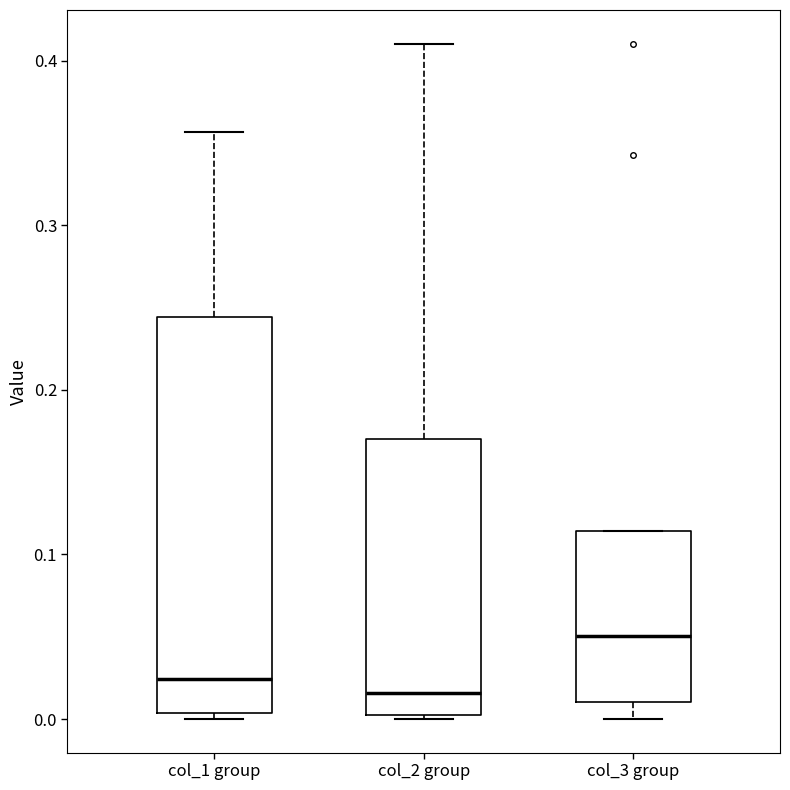

Reading left to right, read every box against the y-axis: the position of its median line, the range the box covers, and the ends of its whiskers. The values are not printed on the chart, so give them approximately, as read against the axis.

col_1 group: median 0.02, box 0.00 to 0.24, whiskers 0.00 (just below the box's lower edge) to 0.36
col_2 group: median 0.02, box 0.00 to 0.17, whiskers 0.00 to 0.41
col_3 group: median 0.05, box 0.01 to 0.11, whiskers 0.00 to 0.11